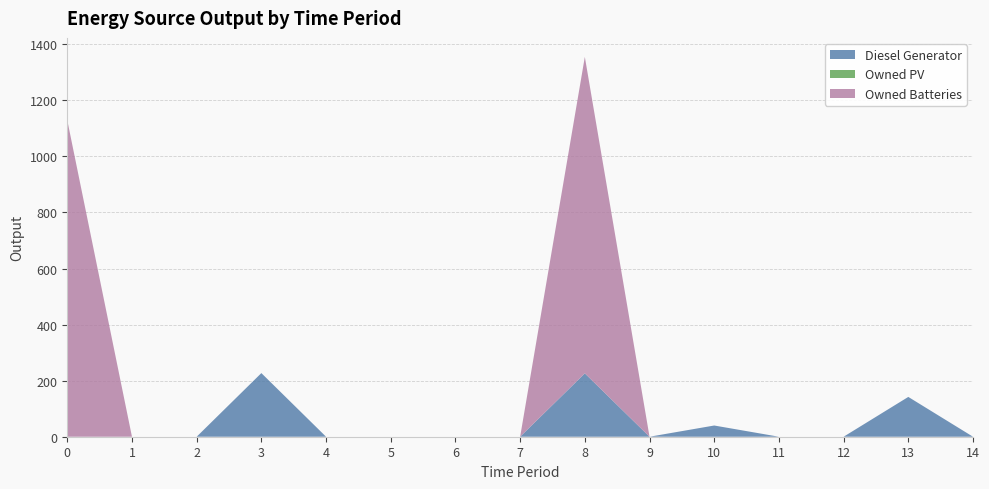

Reading left to right, extract all data points from this chart.

Diesel Generator: 0	0	0	227	0	0	0	0	226	0	40	0	0	142	0
Owned PV: 0	0	0	0	0	0	0	0	0	0	0	0	0	0	0
Owned Batteries: 1129	0	0	0	0	0	0	0	1129	0	0	0	0	0	0